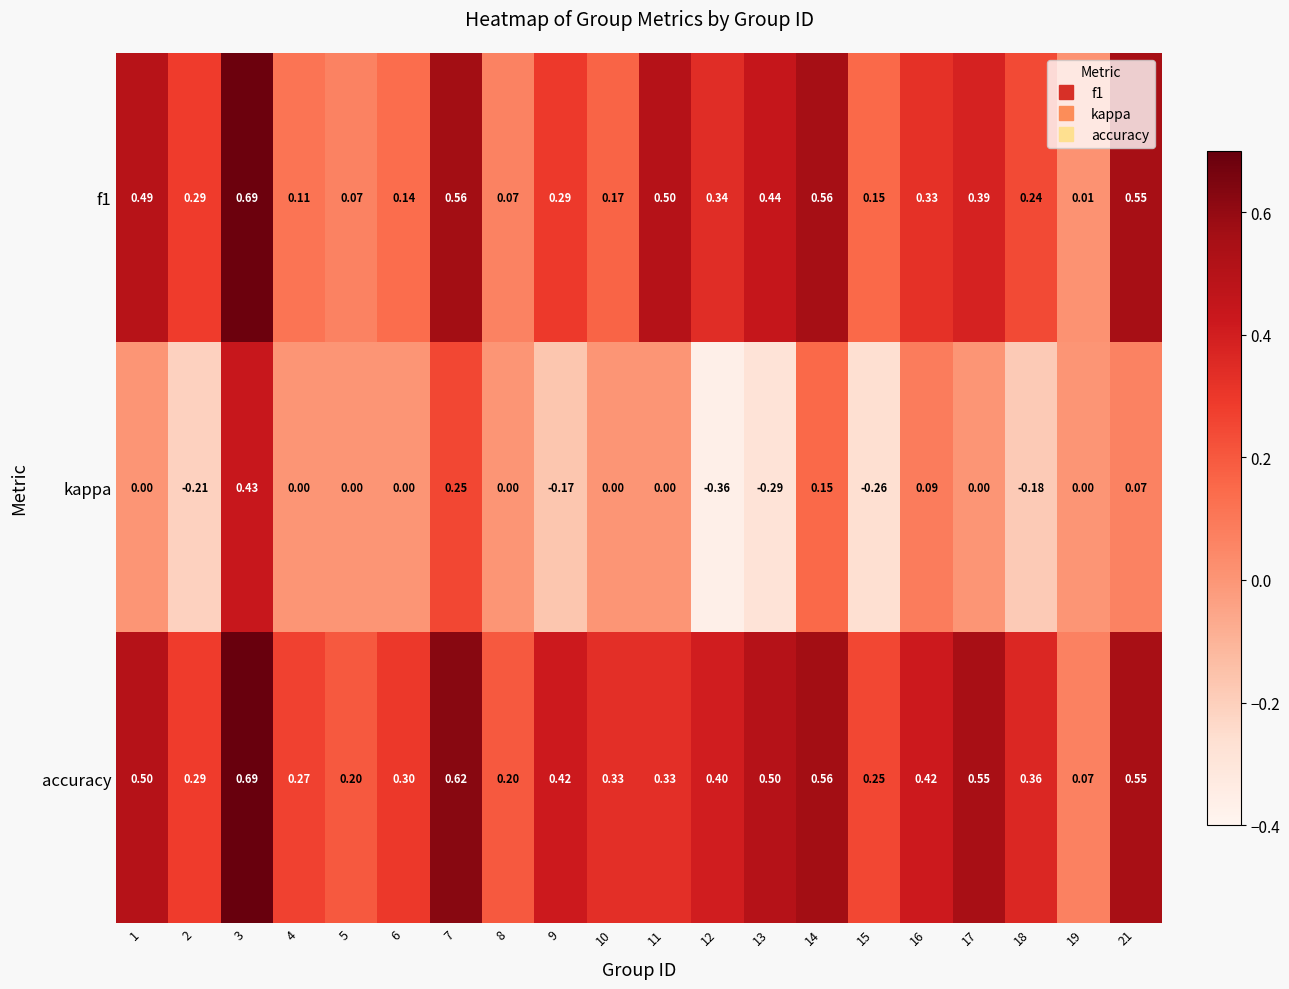

Is the value of accuracy at 14 greater than the value of f1 at 5?

Yes